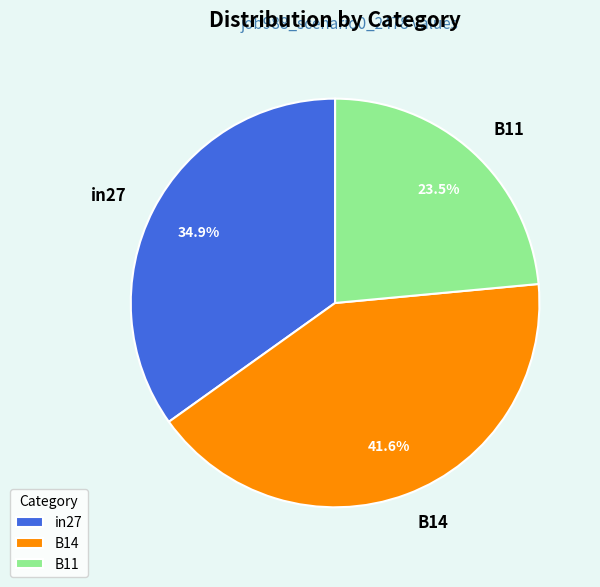

Is there any slice that represents more than half of the pie?

No